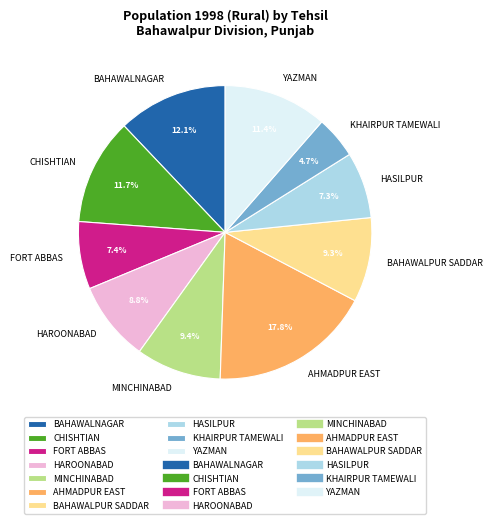

To the nearest percent, what is the combined percentage of HASILPUR and CHISHTIAN?

19%